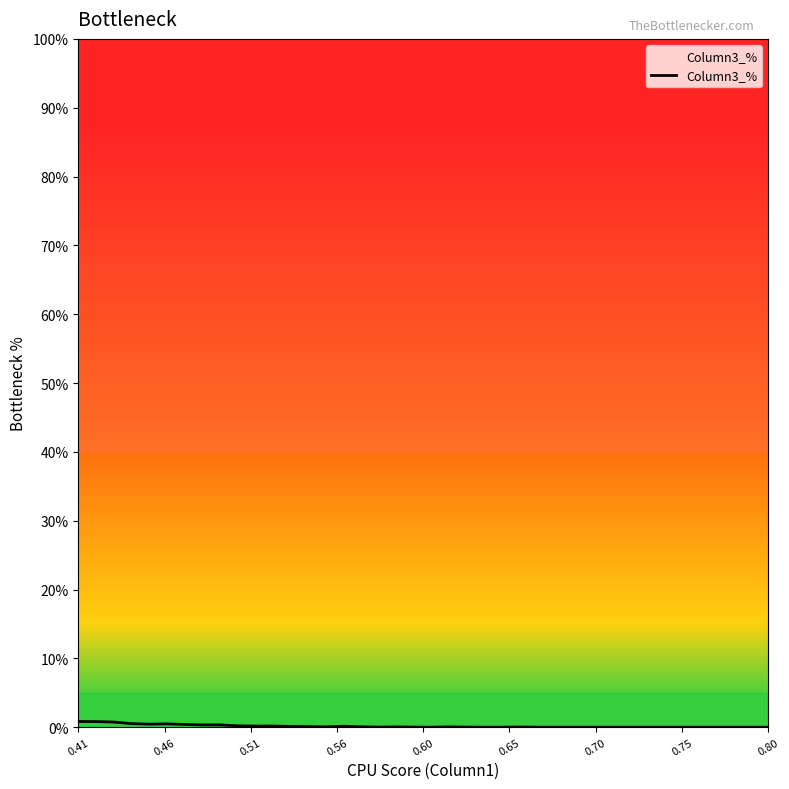

What is the difference between the second highest and second lowest values?

0.8